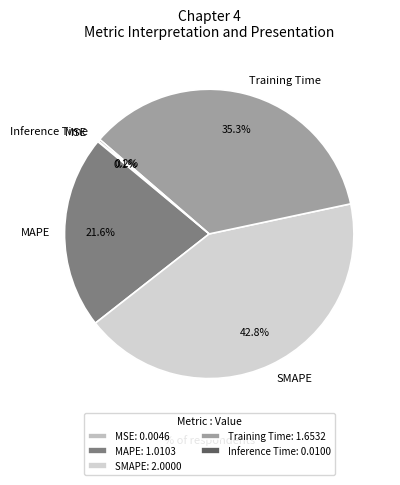

What percentage is NOT represented by MAPE?

78.4%